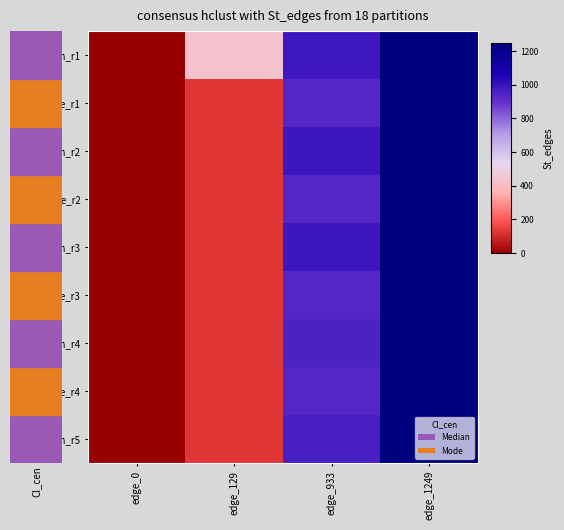

Reading right to left, what are all the values shown in this chart?

Median_r1: edge_1249=1.0	edge_933=0.8	edge_129=0.3	edge_0=0.0
Mode_r1: edge_1249=1.0	edge_933=0.7	edge_129=0.1	edge_0=0.0
Median_r2: edge_1249=1.0	edge_933=0.8	edge_129=0.1	edge_0=0.0
Mode_r2: edge_1249=1.0	edge_933=0.7	edge_129=0.1	edge_0=0.0
Median_r3: edge_1249=1.0	edge_933=0.8	edge_129=0.1	edge_0=0.0
Mode_r3: edge_1249=1.0	edge_933=0.7	edge_129=0.1	edge_0=0.0
Median_r4: edge_1249=1.0	edge_933=0.8	edge_129=0.1	edge_0=0.0
Mode_r4: edge_1249=1.0	edge_933=0.7	edge_129=0.1	edge_0=0.0
Median_r5: edge_1249=1.0	edge_933=0.8	edge_129=0.1	edge_0=0.0